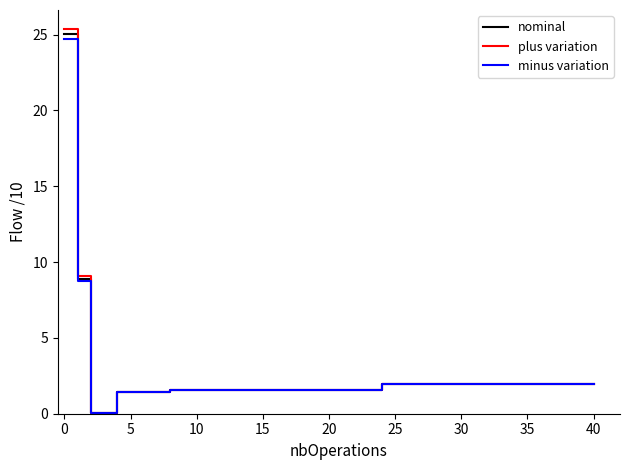

How many series are shown in this chart?

3